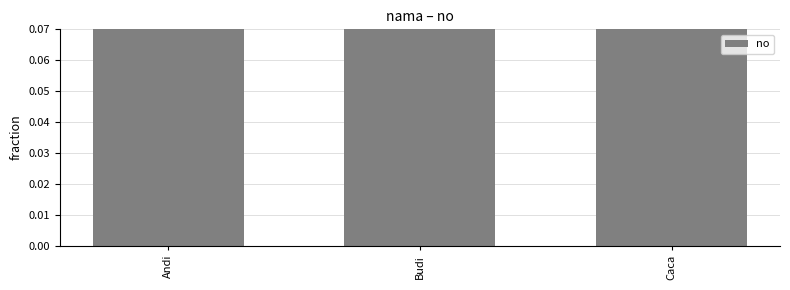

The chart shows a value of 2 at Caca. True or false?

False